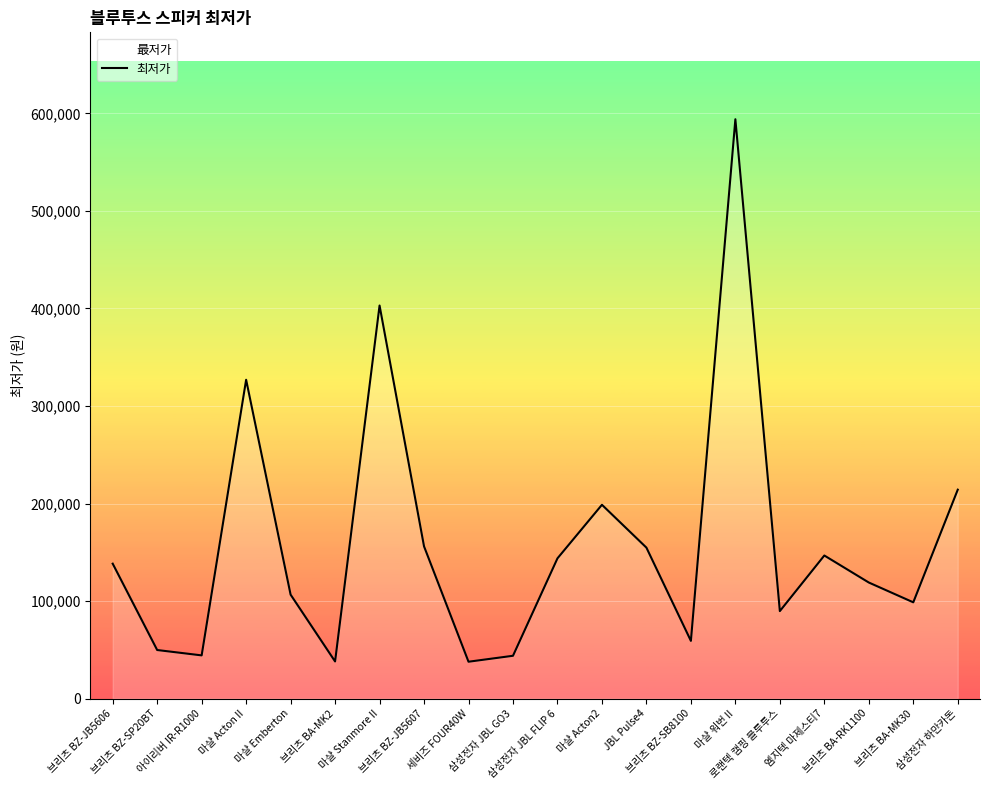

Is it true that the value at 마샬 Emberton is 106570?

True